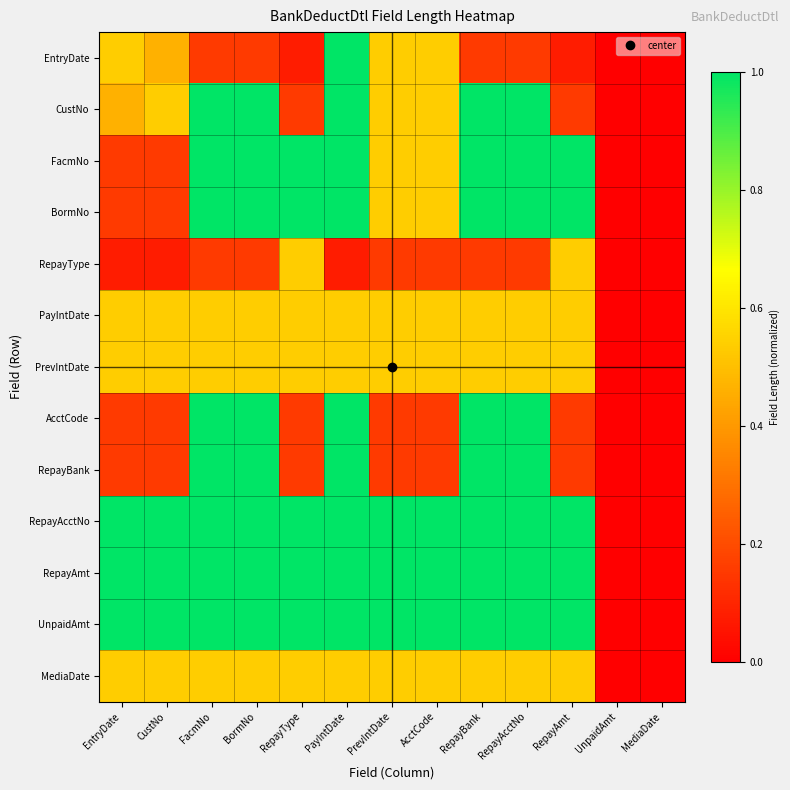

At how many categories does at least one series exceed 0?

11